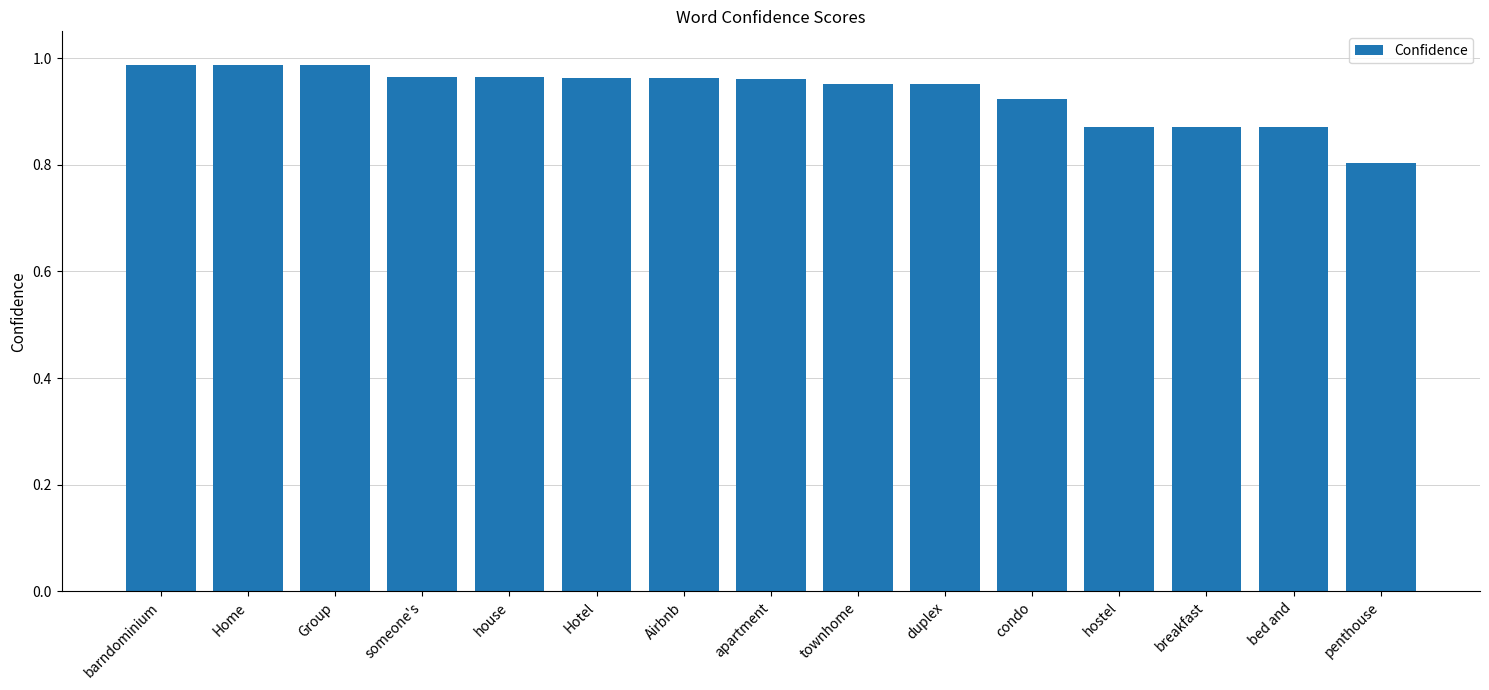

The value at house is 0.7. True or false?

False